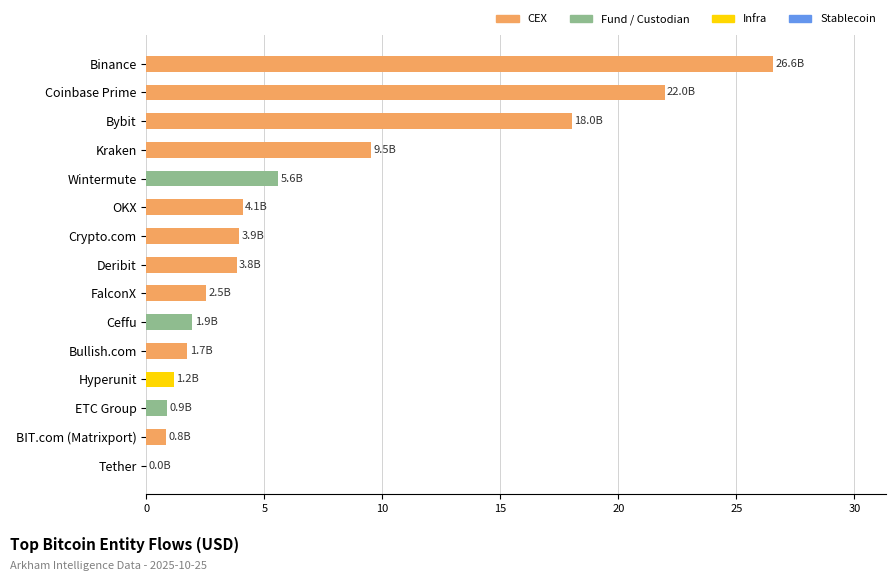

What is the sum of the values at Crypto.com and ETC Group?

4.8